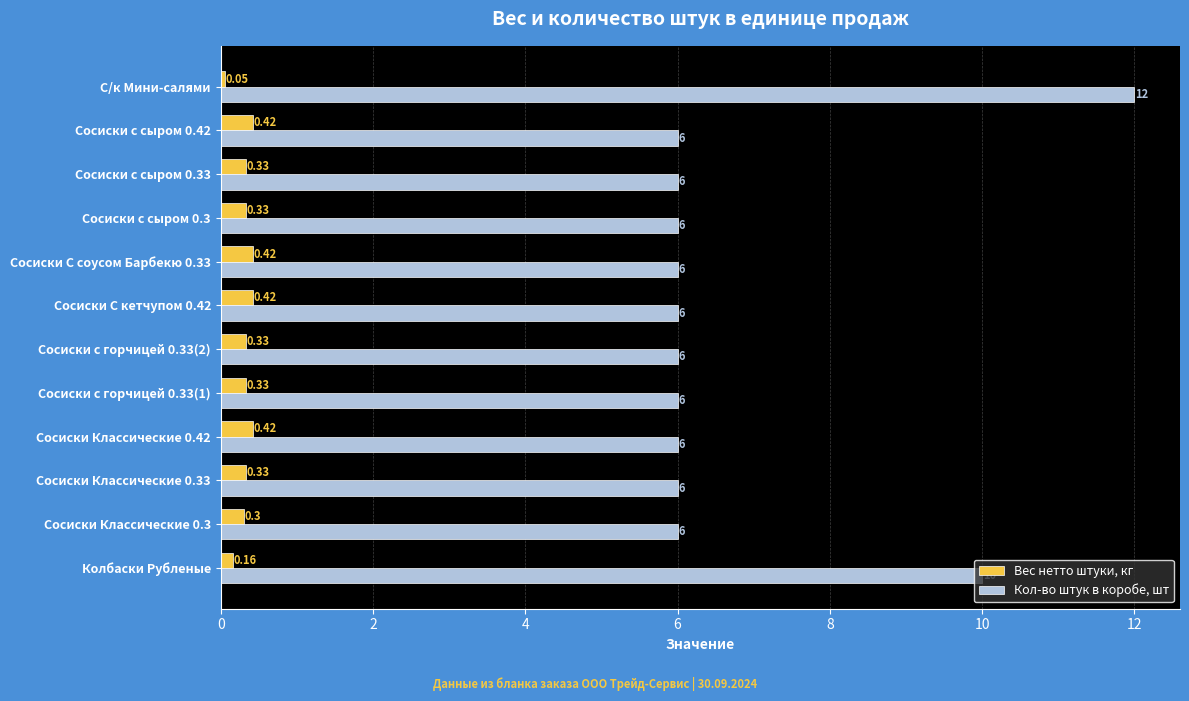

What is the sum of all Вес нетто штуки, кг values?

3.8